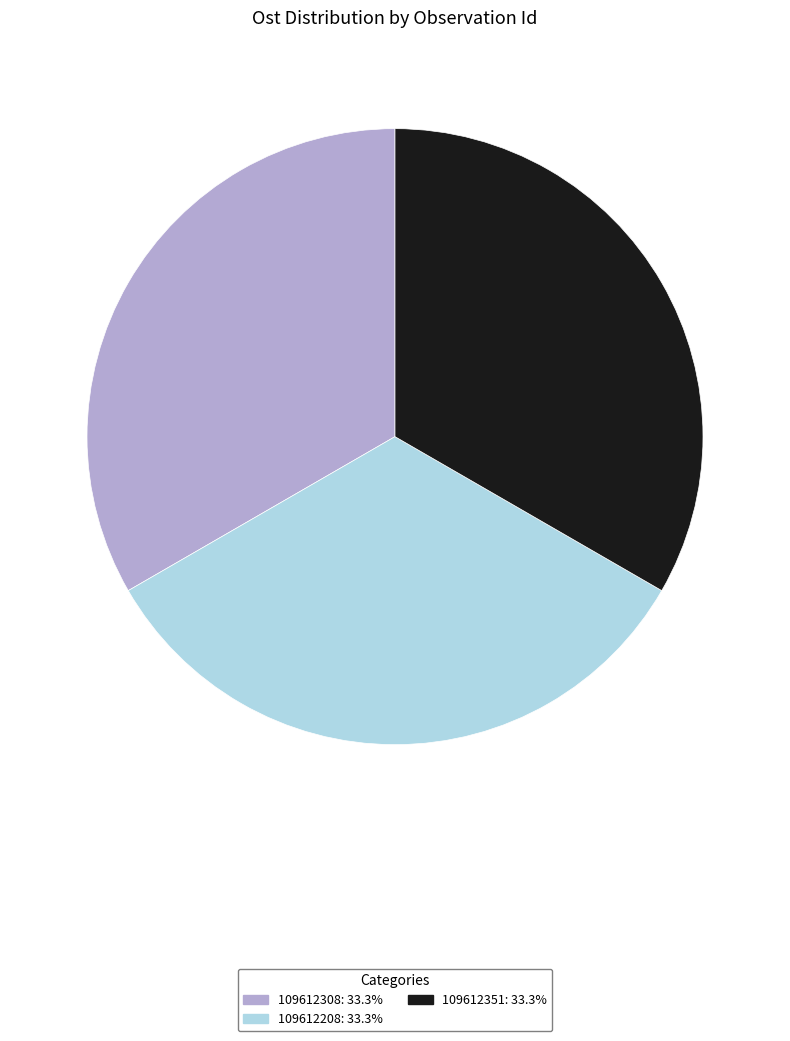

True or false: 109612351 accounts for 21% of the total.

False